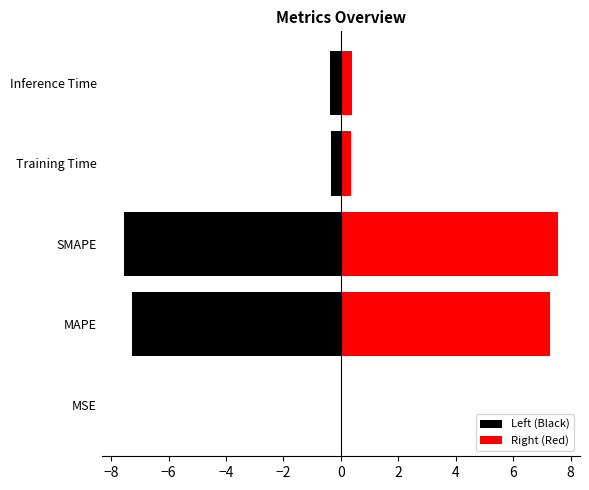

What is the approximate value of Right (Red) at MAPE?

7.3